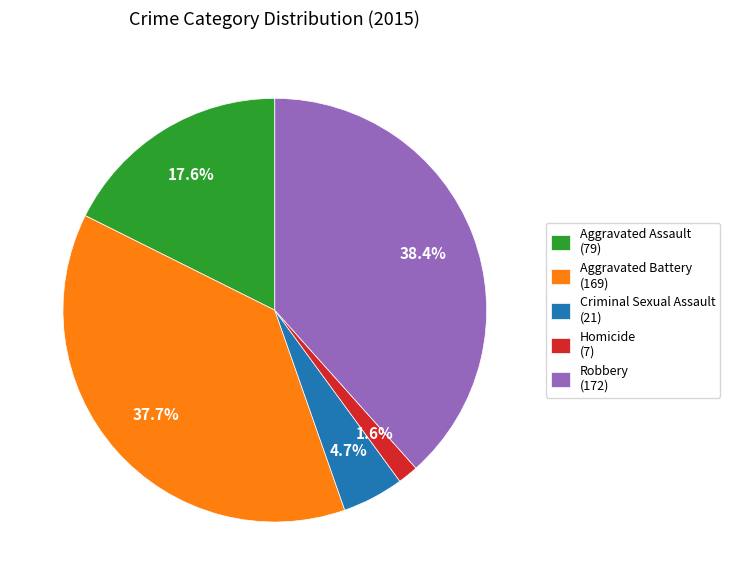

Is it true that Homicide is 2% of the pie?

True